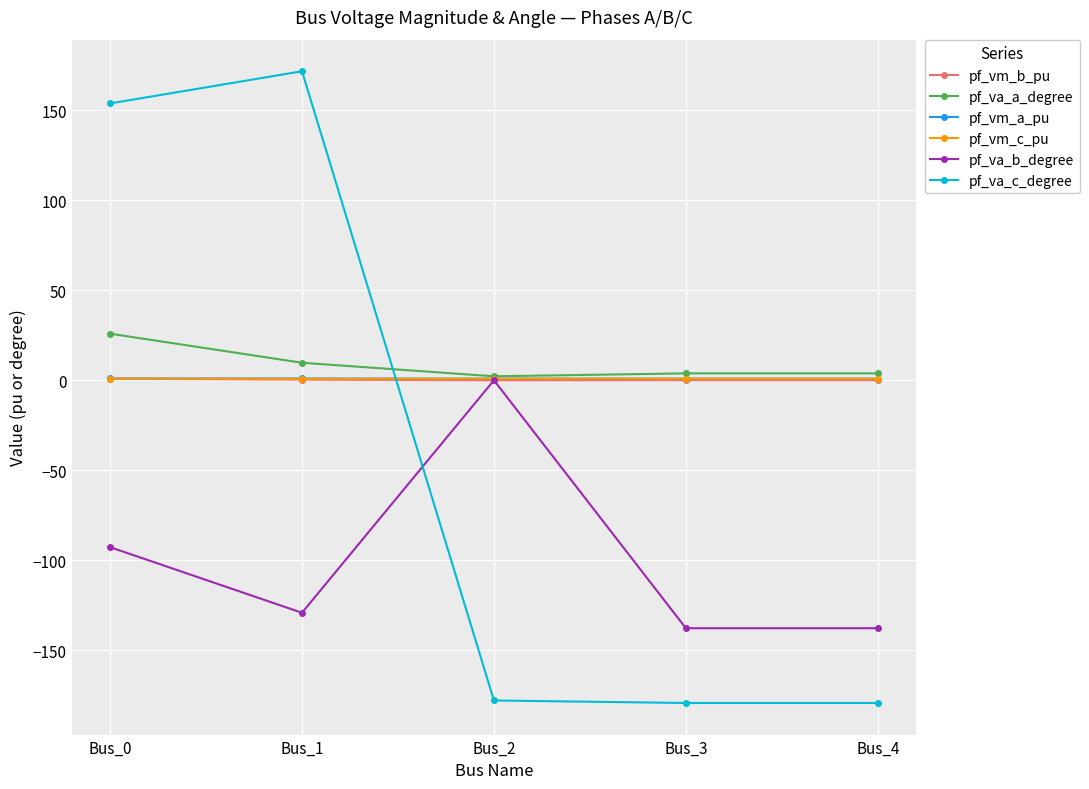

At which label is pf_va_b_degree closest to -68?

Bus_0